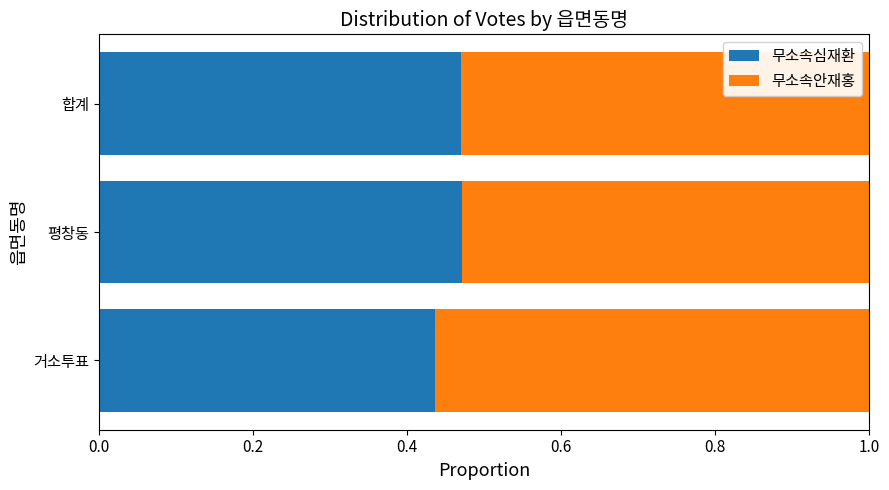

What is the total value across all series at 거소투표?

1.0